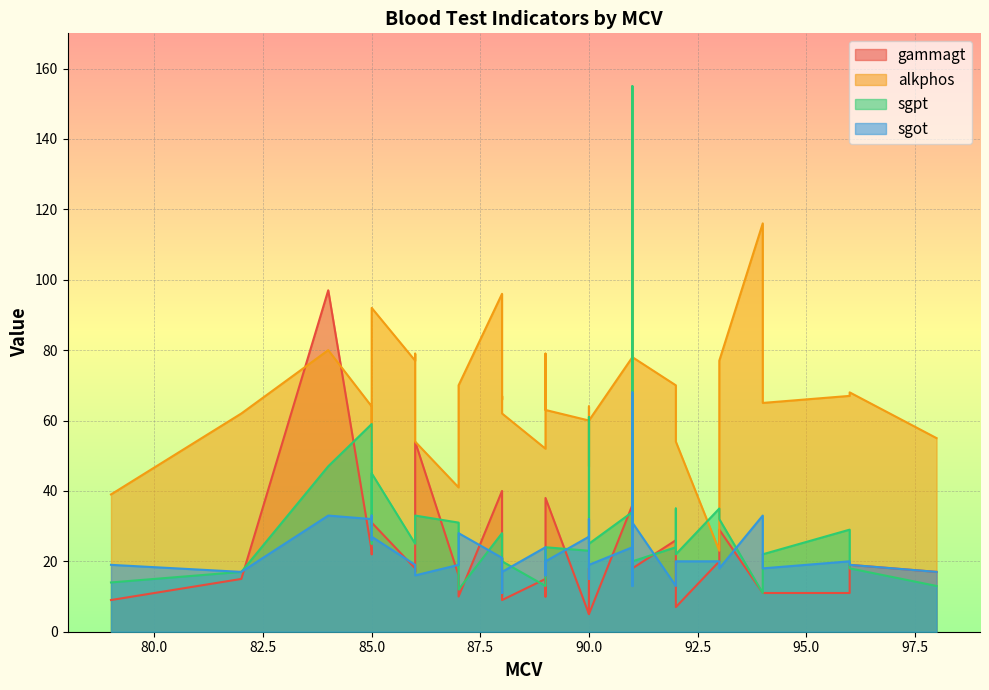

How many interior local peaks does the sgot series have?

15